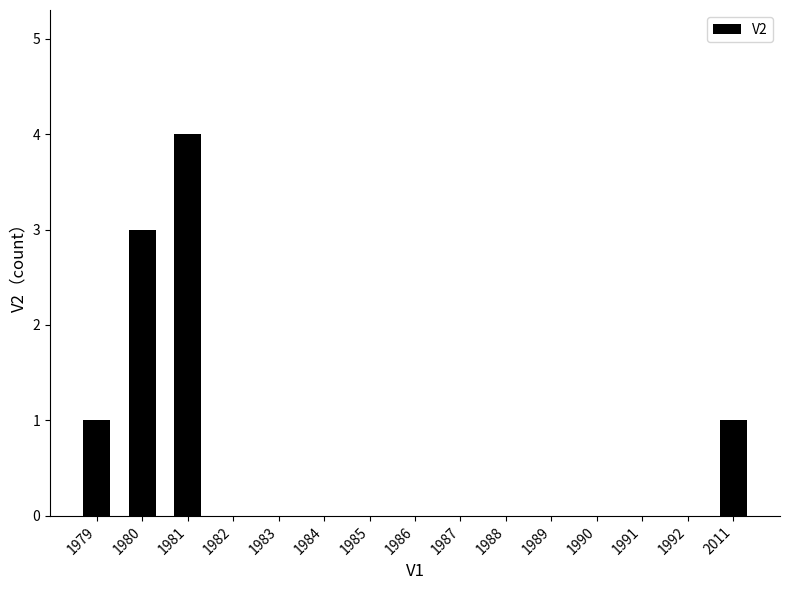

What is the greatest value displayed?

4